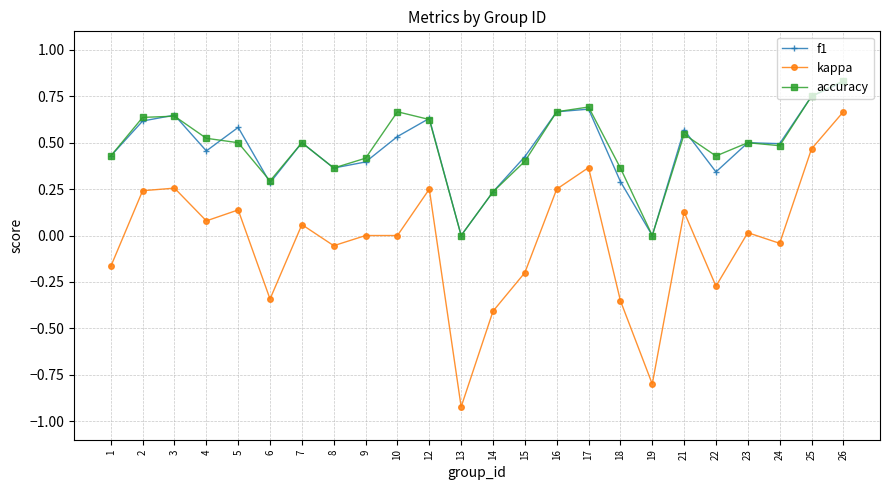

Is it true that accuracy equals 0.2 at 8?

False